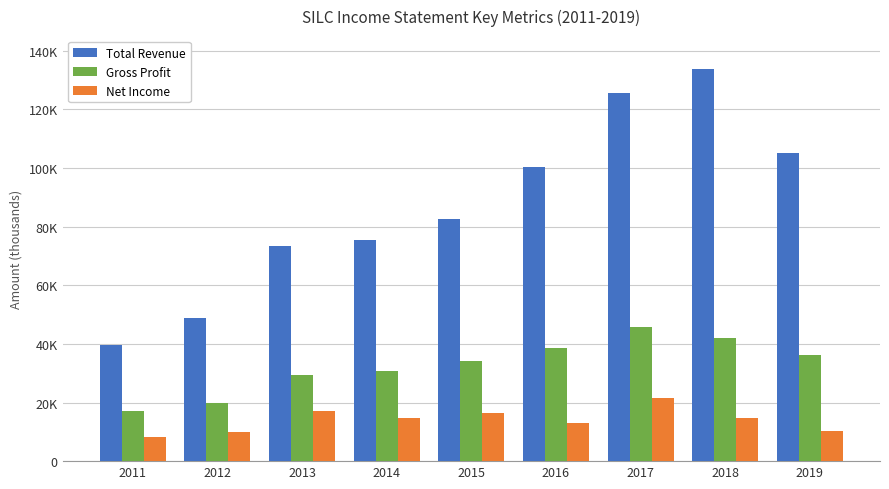

Does the chart contain any negative values?

No